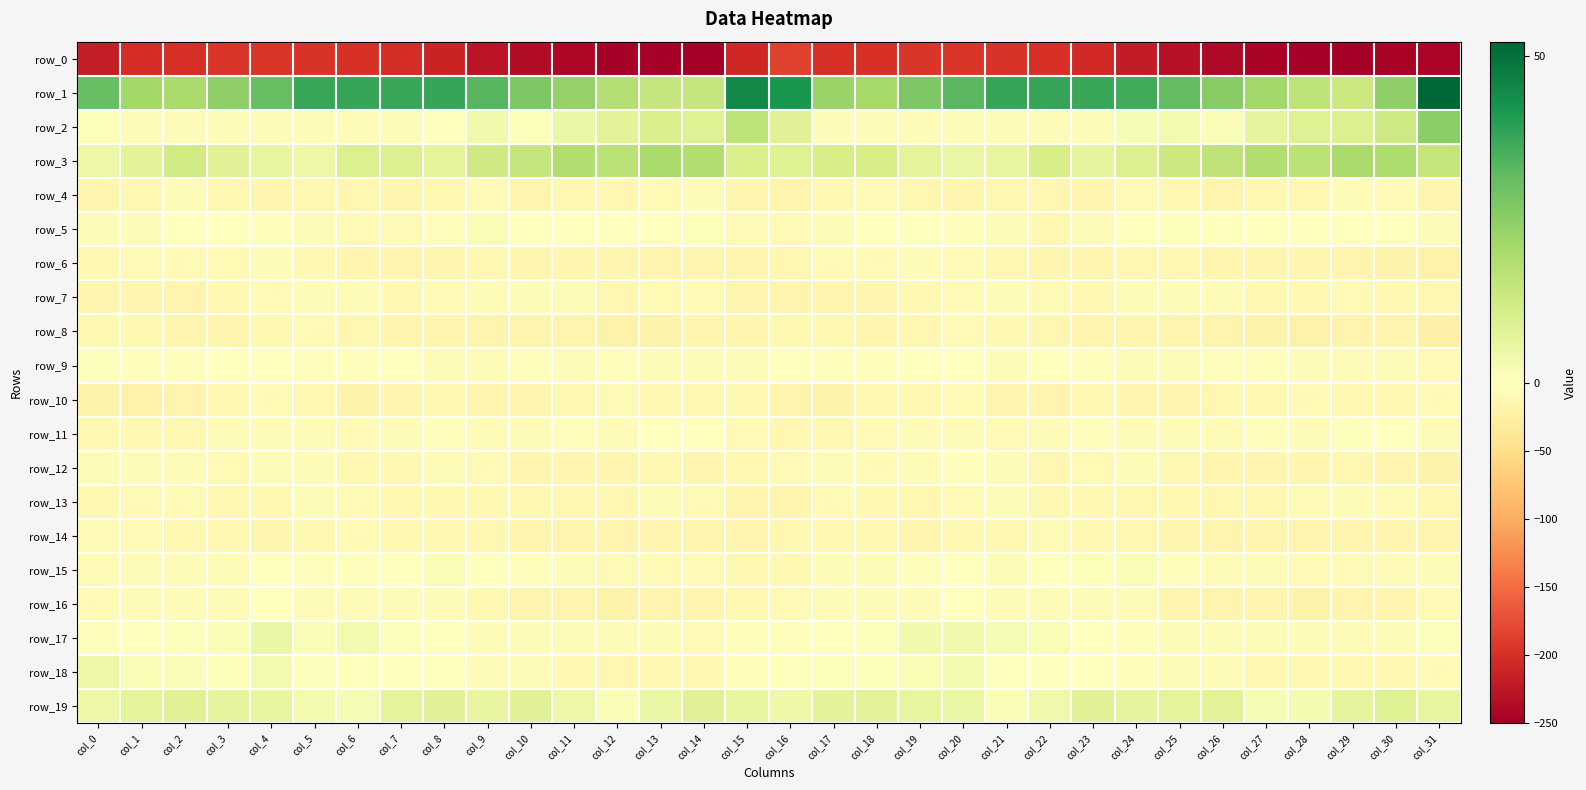

Which category has the highest value across all series?

col_31